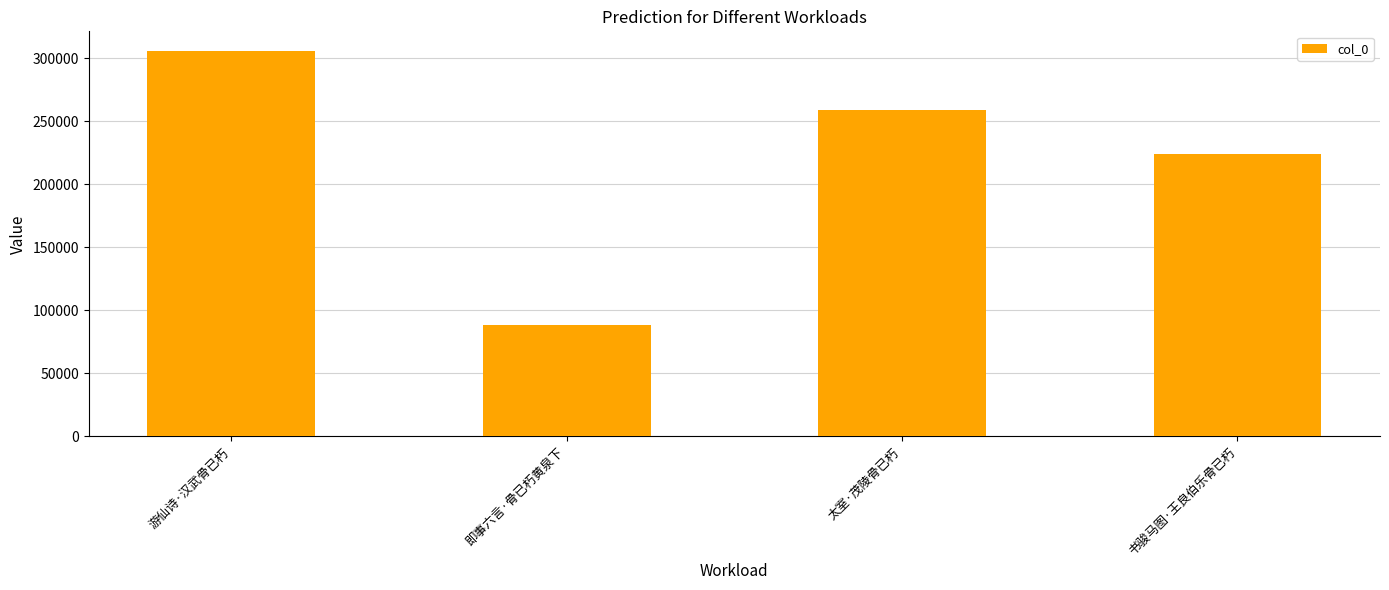

Count the number of data series in this chart.

1